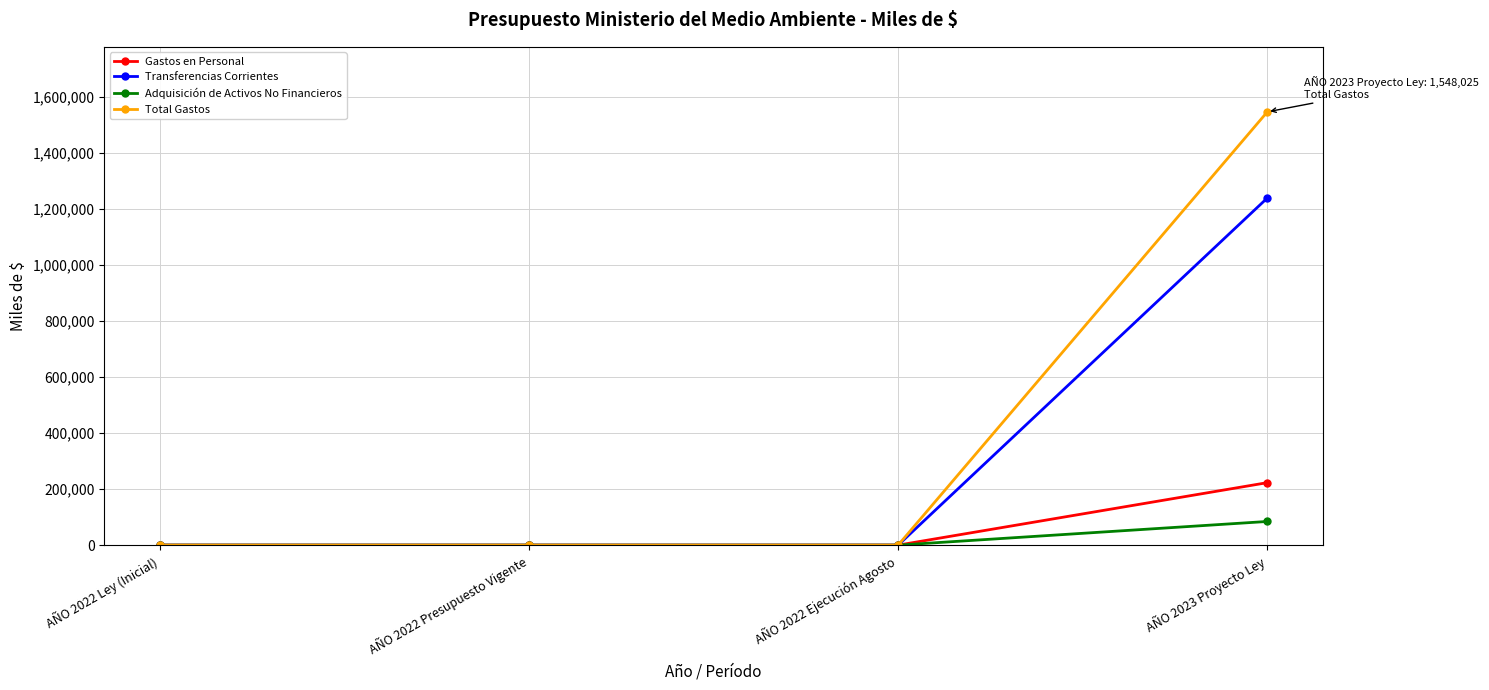

Which series has the largest range (max minus min)?

Total Gastos